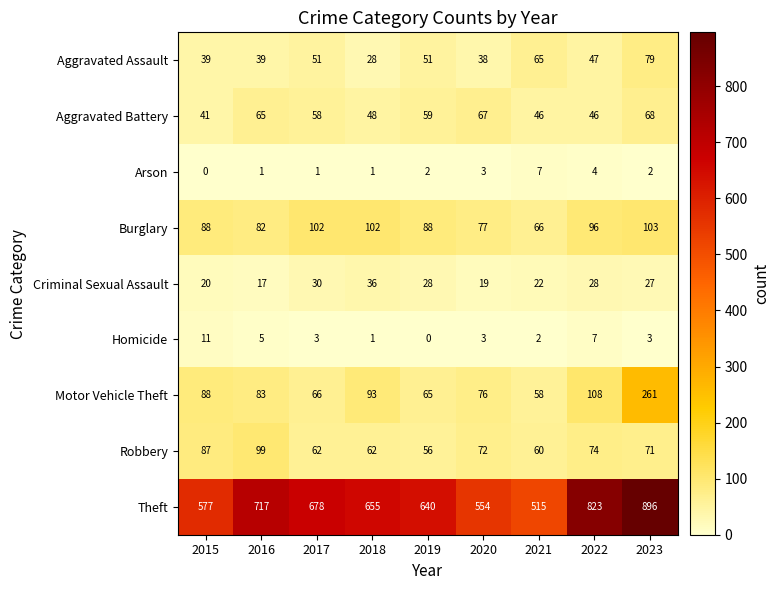

Between 2015 and 2021, which series saw the biggest shift?

Theft